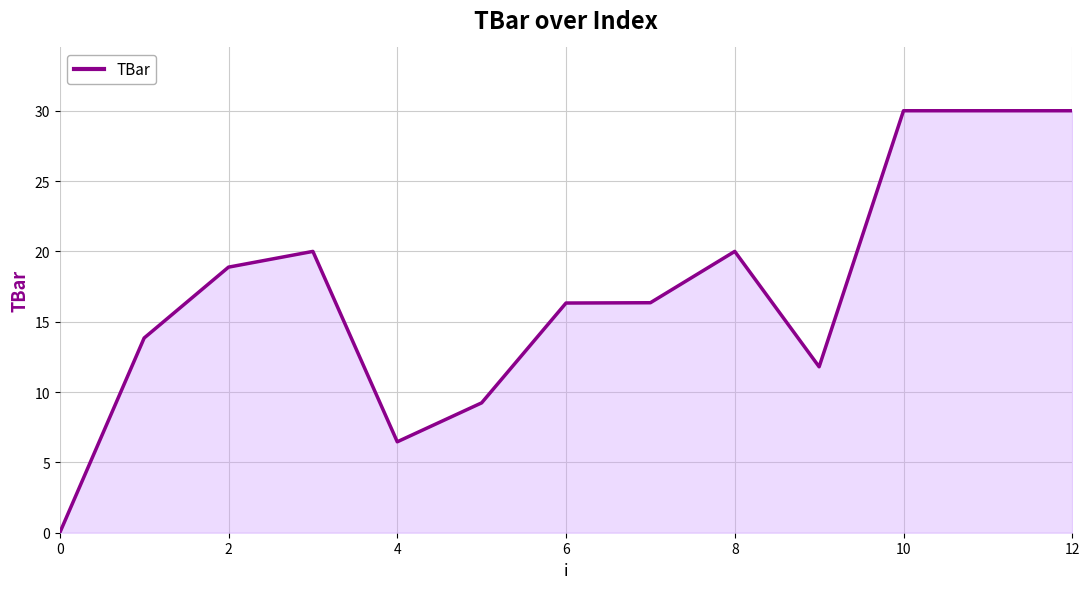

What is the difference between the maximum and minimum values?

30.0